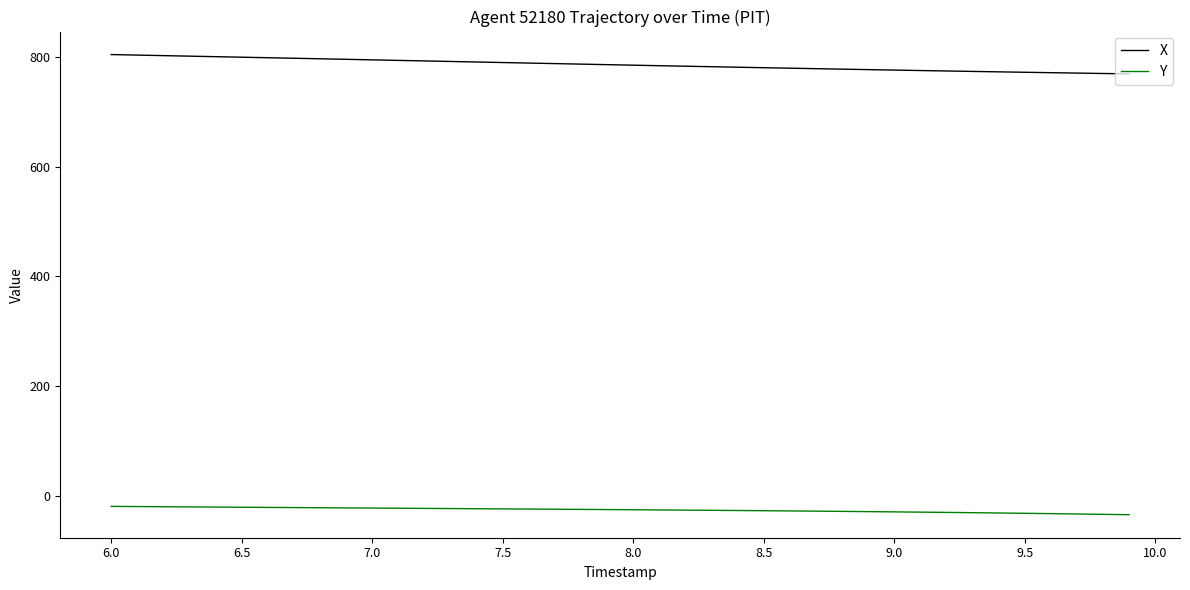

True or false: X and Y cross at least once.

False